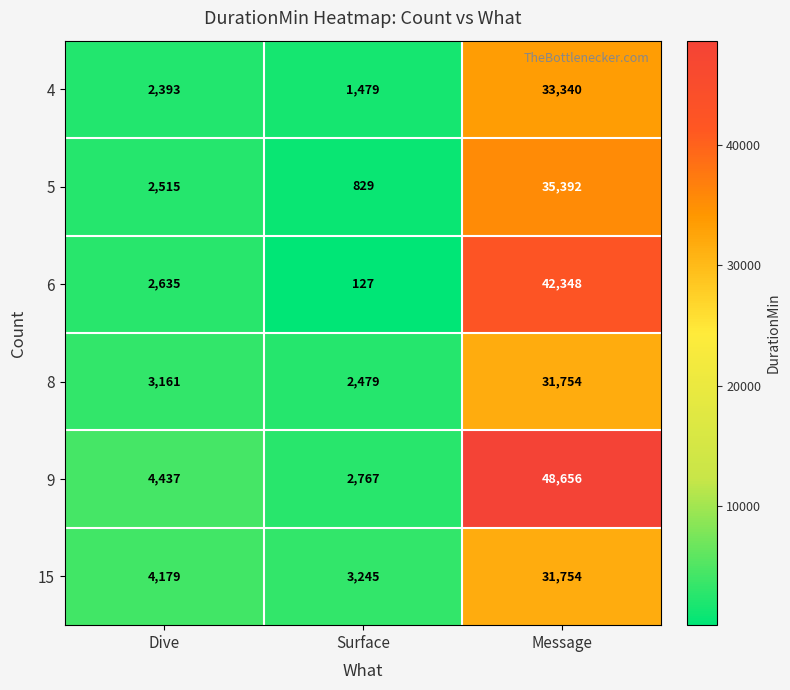

At which label is 8 closest to 17116?

Dive